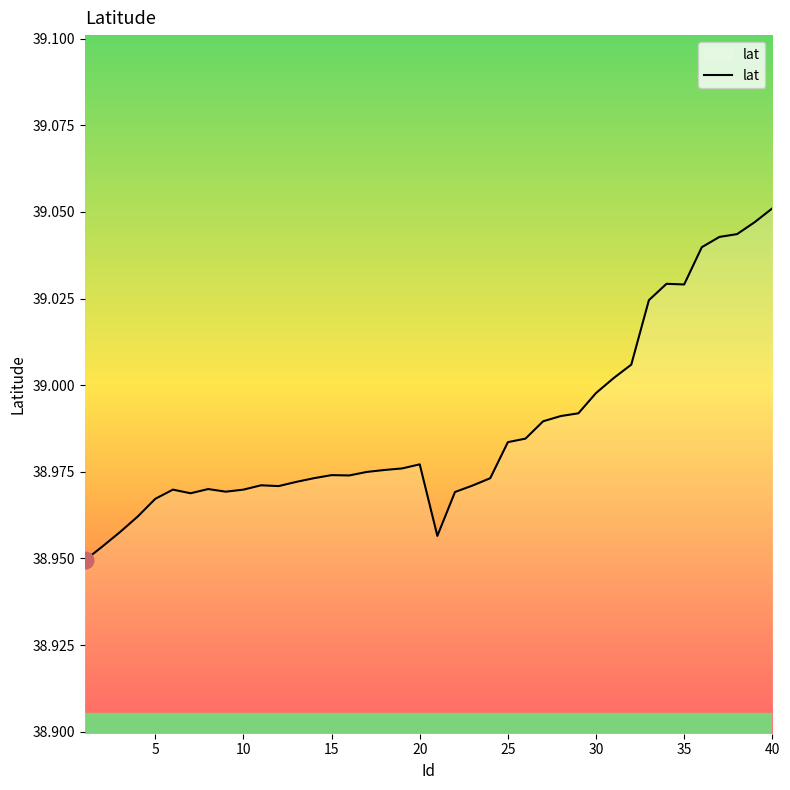

Reading left to right, what are all the values shown in this chart?

38.9	39.0	39.0	39.0	39.0	39.0	39.0	39.0	39.0	39.0	39.0	39.0	39.0	39.0	39.0	39.0	39.0	39.0	39.0	39.0	39.0	39.0	39.0	39.0	39.0	39.0	39.0	39.0	39.0	39.0	39.0	39.0	39.0	39.0	39.0	39.0	39.0	39.0	39.0	39.1